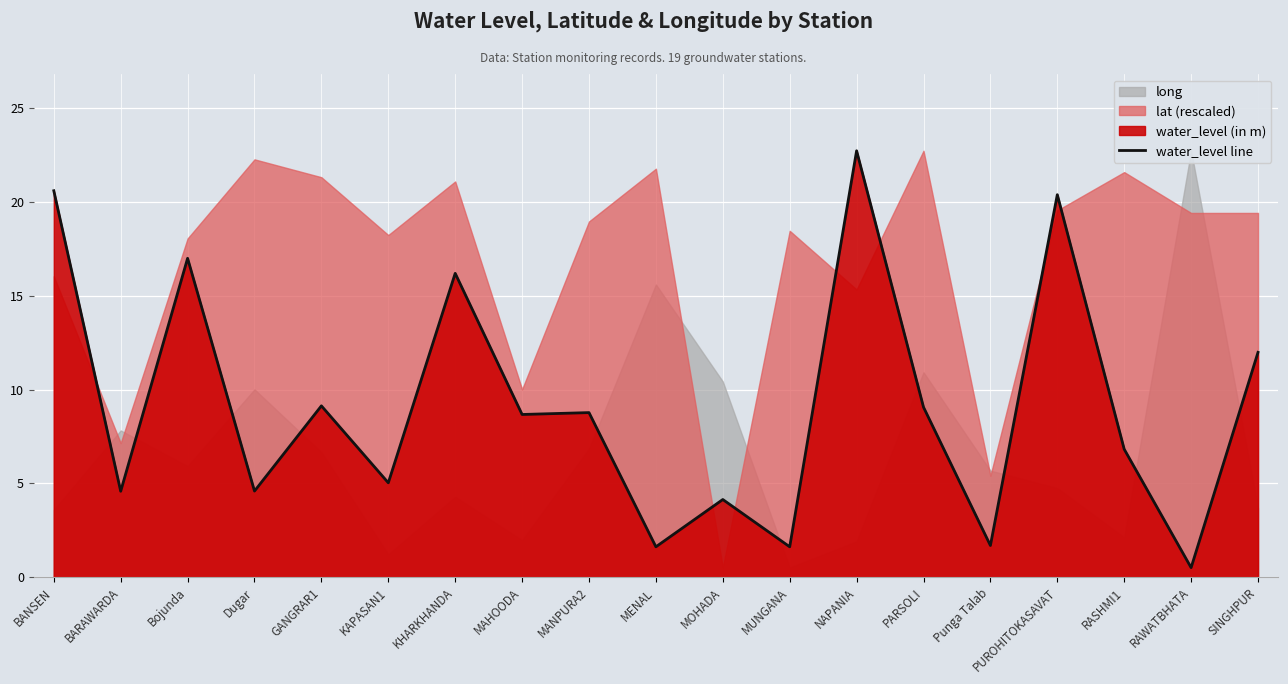

What is the sum of the values at MENAL and BANSEN?

22.2